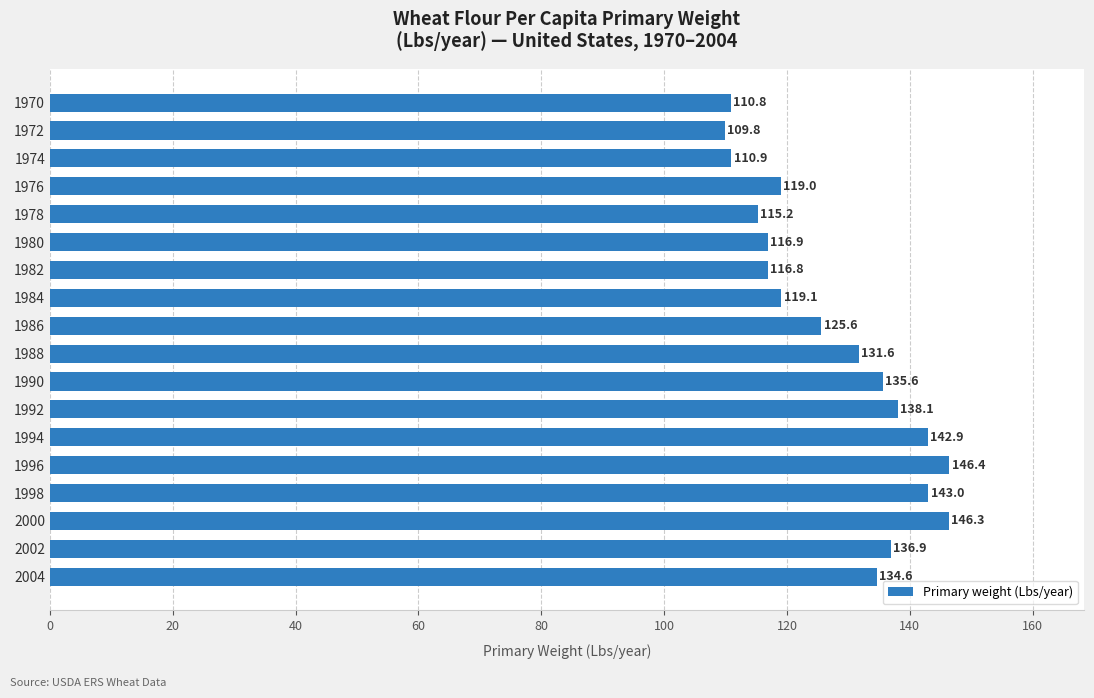

The chart shows a value of 146.4 at 1996. True or false?

True